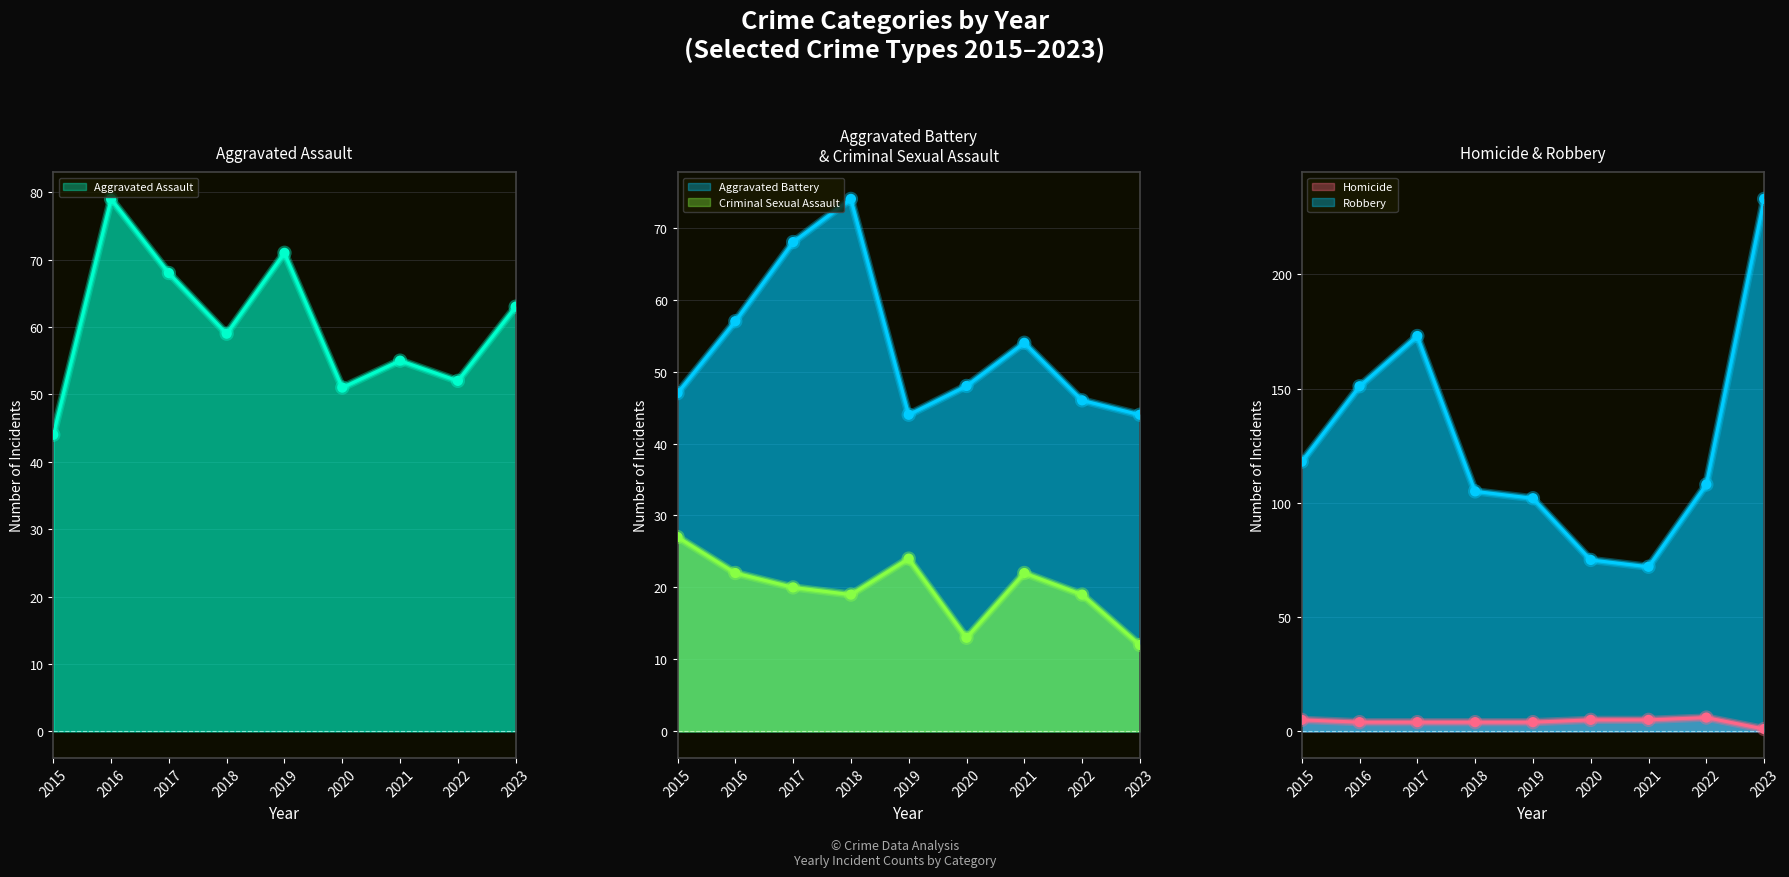

Which series has the largest total across all categories?

Robbery